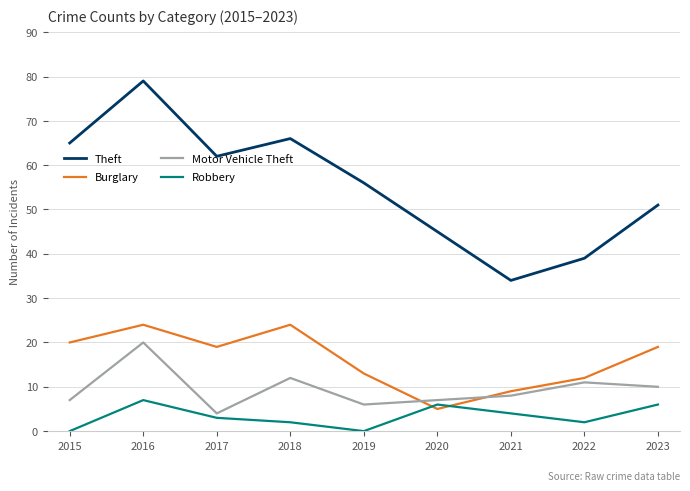

At which category is the sum across all series the highest?

2016